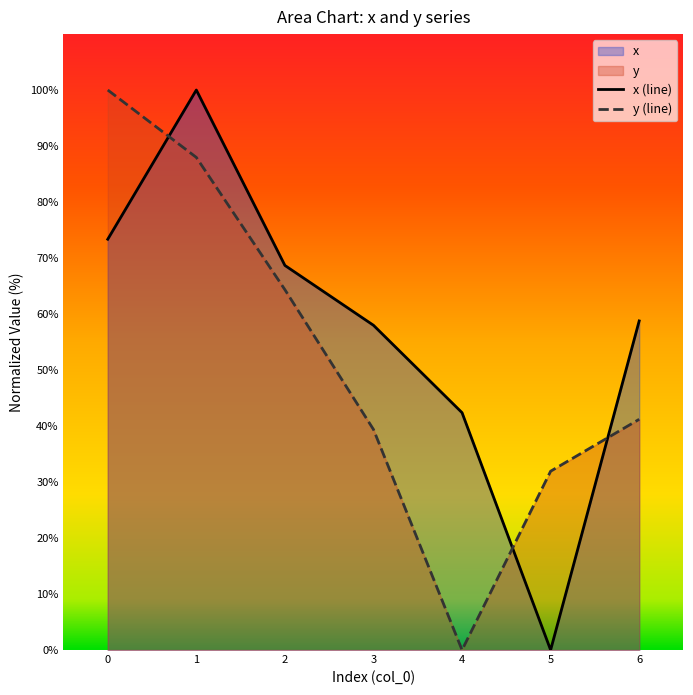

How many positive values does the x (line) series have?

6